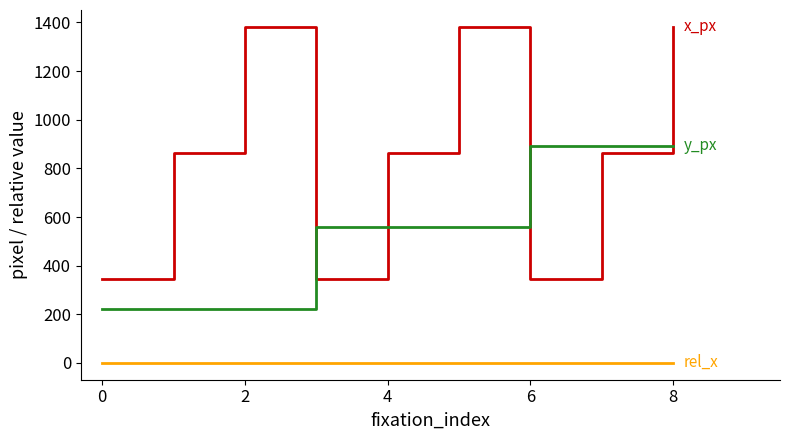

Does the chart have visible grid lines?

No